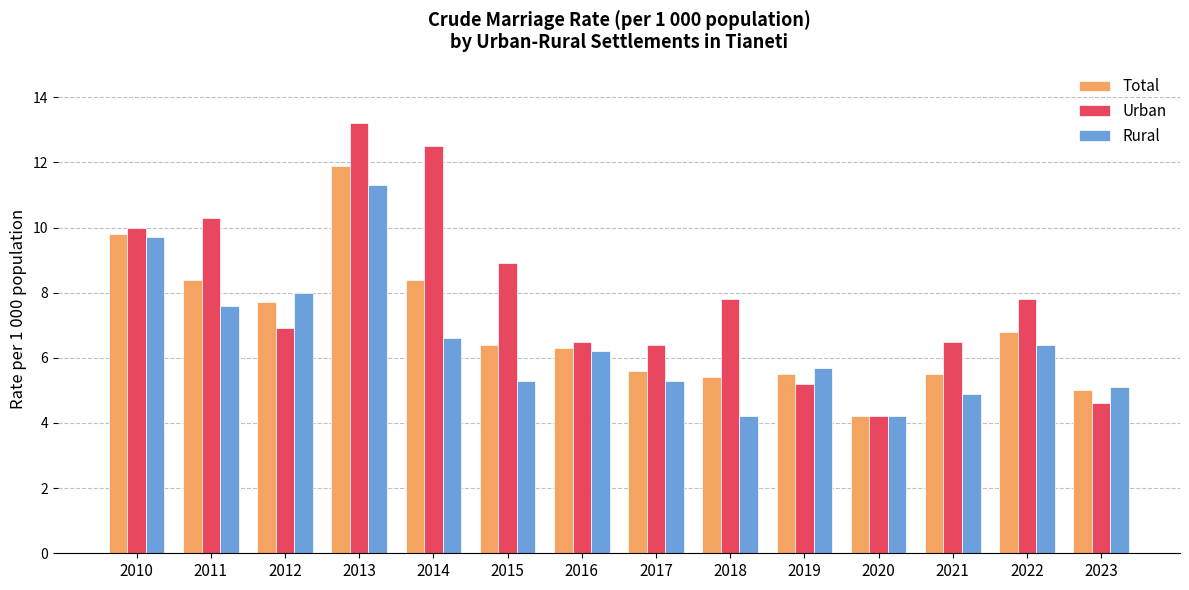

List the series in order of their peak value, lowest first.

Rural, Total, Urban